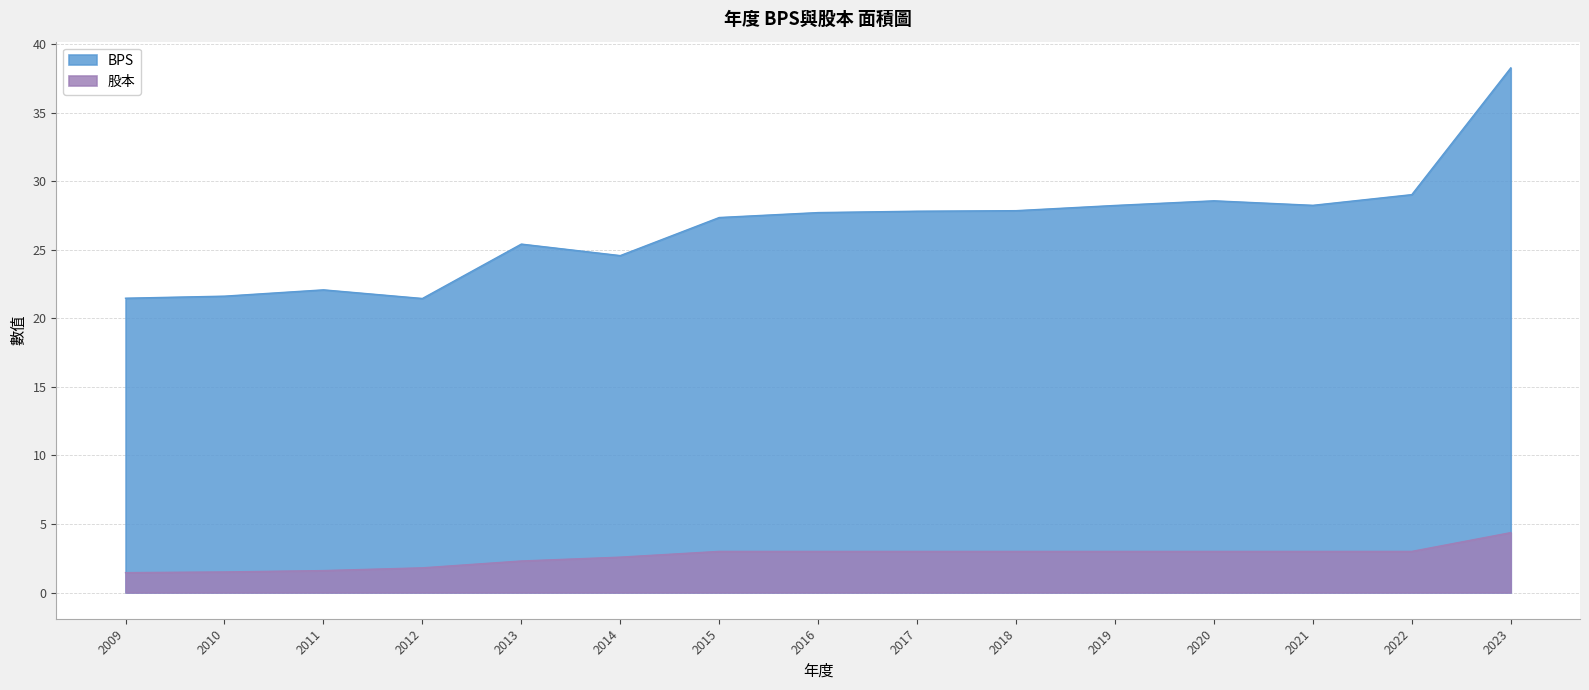

Is it true that 股本 equals 1.2 at 2022?

False